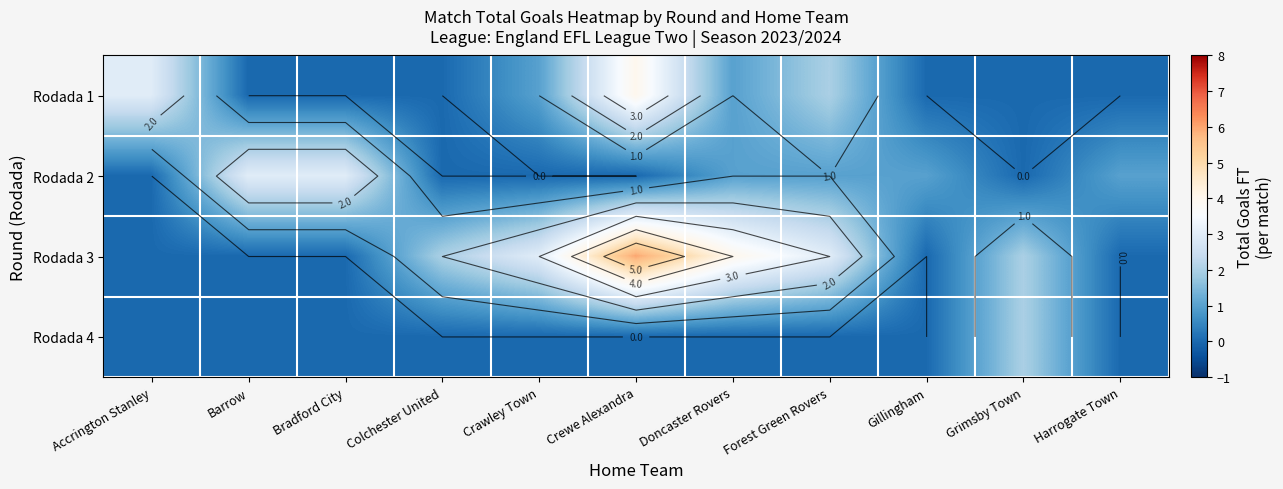

How many data points does each series have?

11